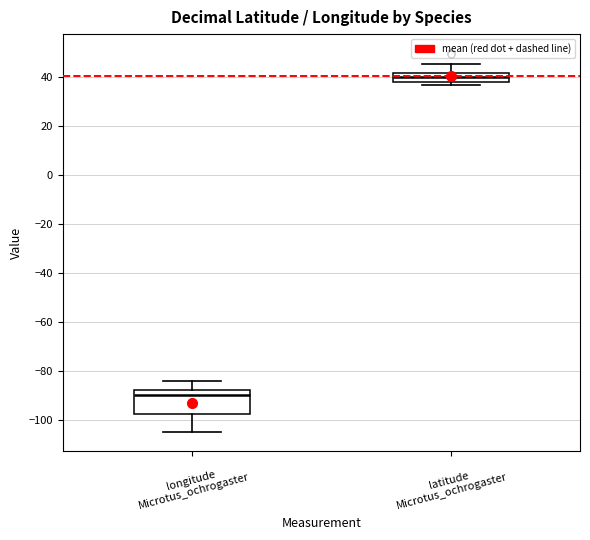

Which box has the highest median line?

latitude Microtus_ochrogaster